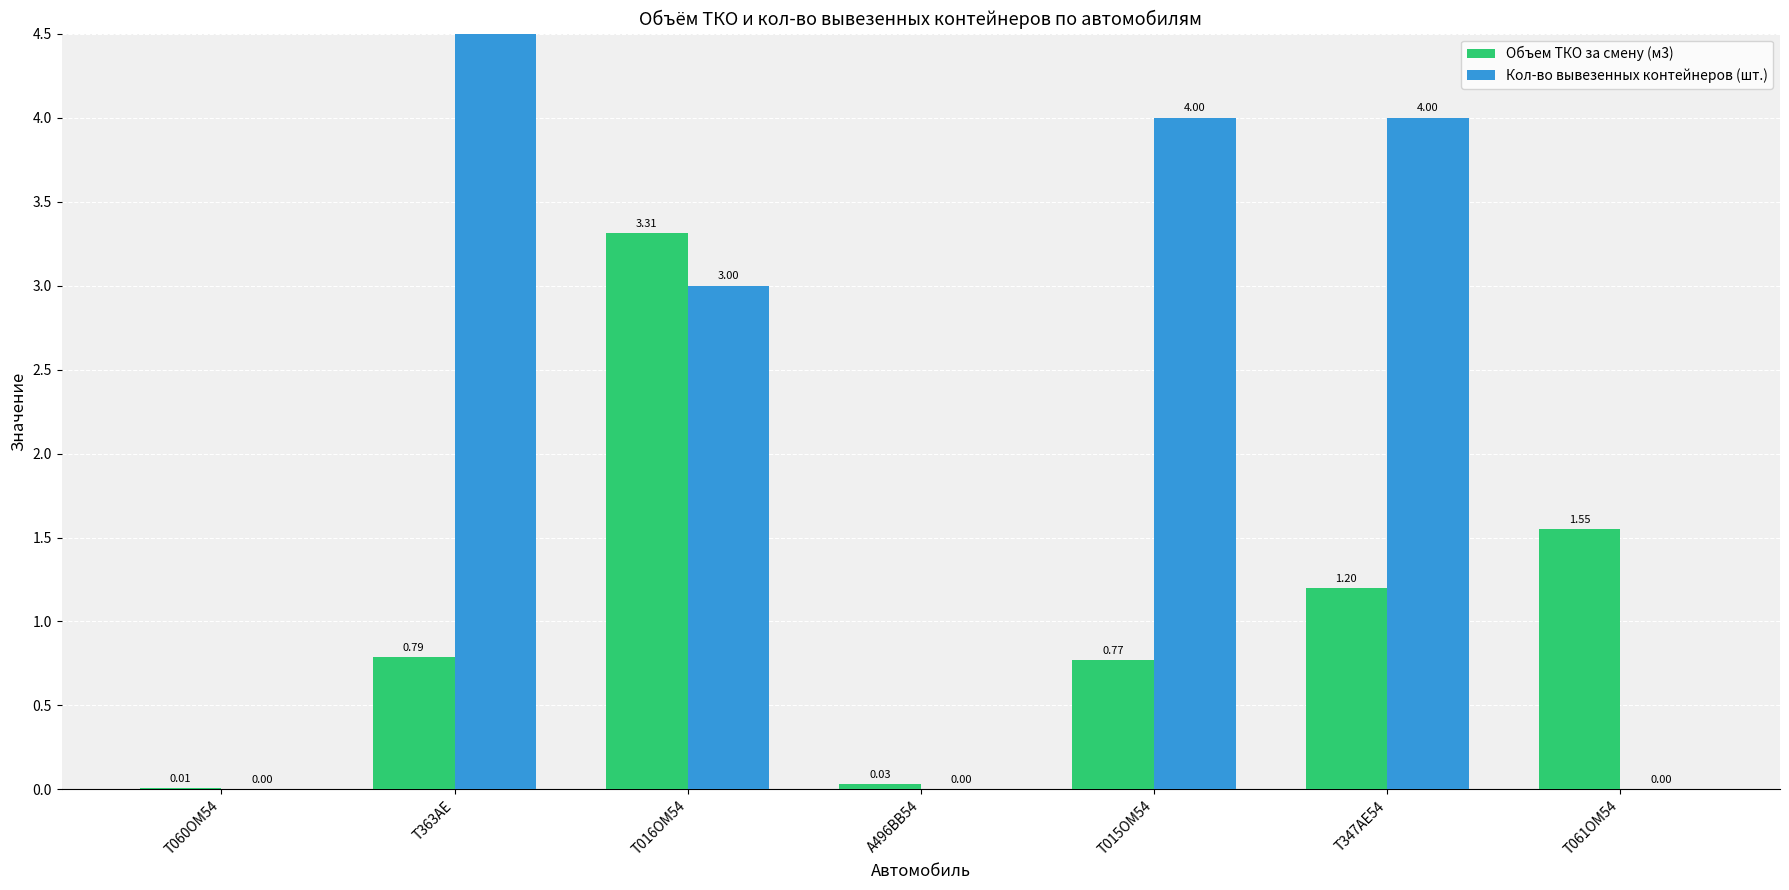

Which series changed the most between Т015ОМ54 and Т347АЕ54?

Объем ТКО за смену (м3)